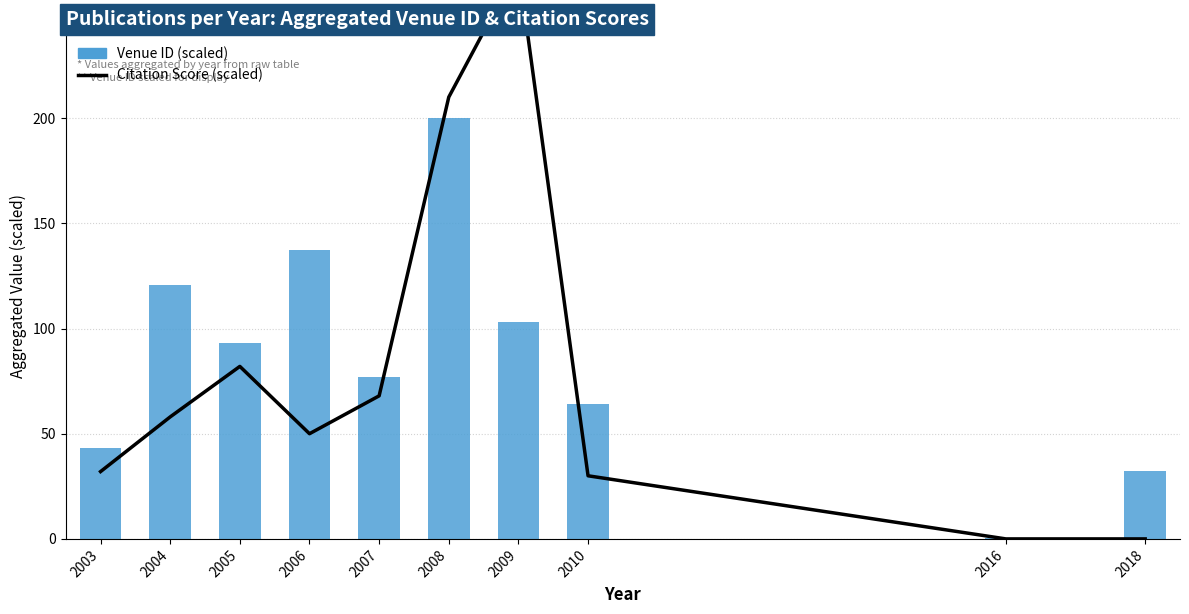

Reading left to right, transcribe all the data shown in this chart.

Citation Score (scaled): 32.0	58.0	82.0	50.0	68.0	210.0	272.0	30.0	0.0	0.0
Venue ID (scaled): 43.4	120.6	93.0	137.3	77.1	200.0	103.3	64.2	0.3	32.1